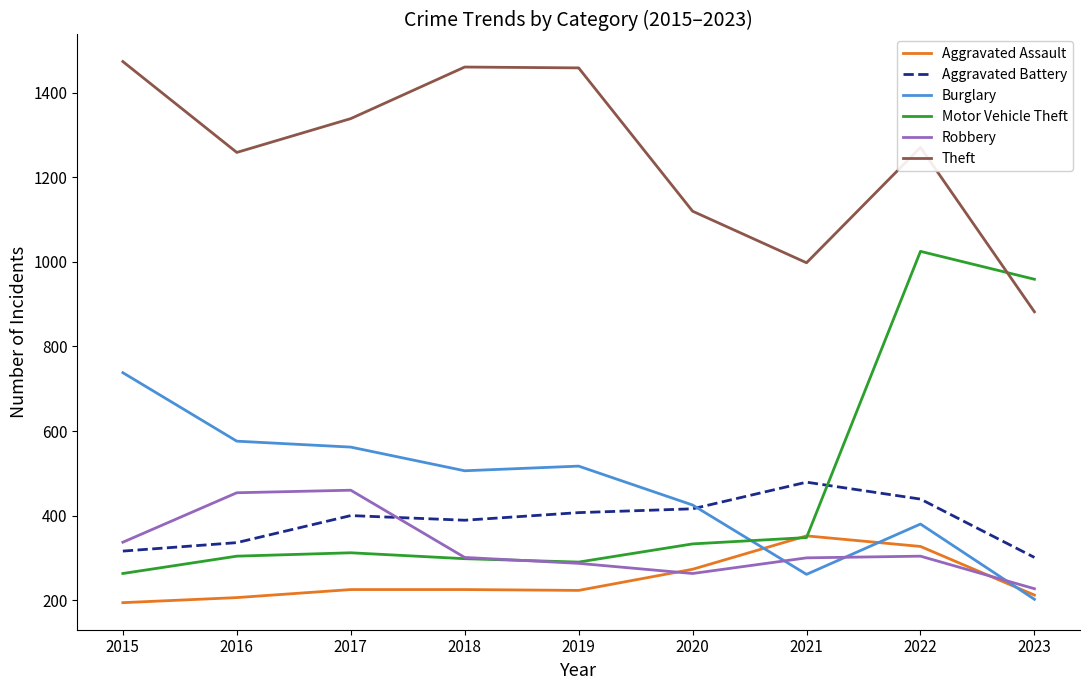

What is the total value across all series at 2017?

3298